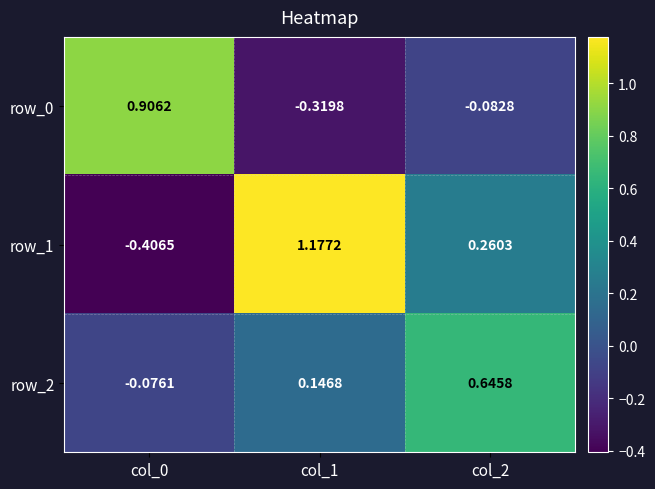

Is the value of row_0 at col_2 greater than the value of row_2 at col_2?

No